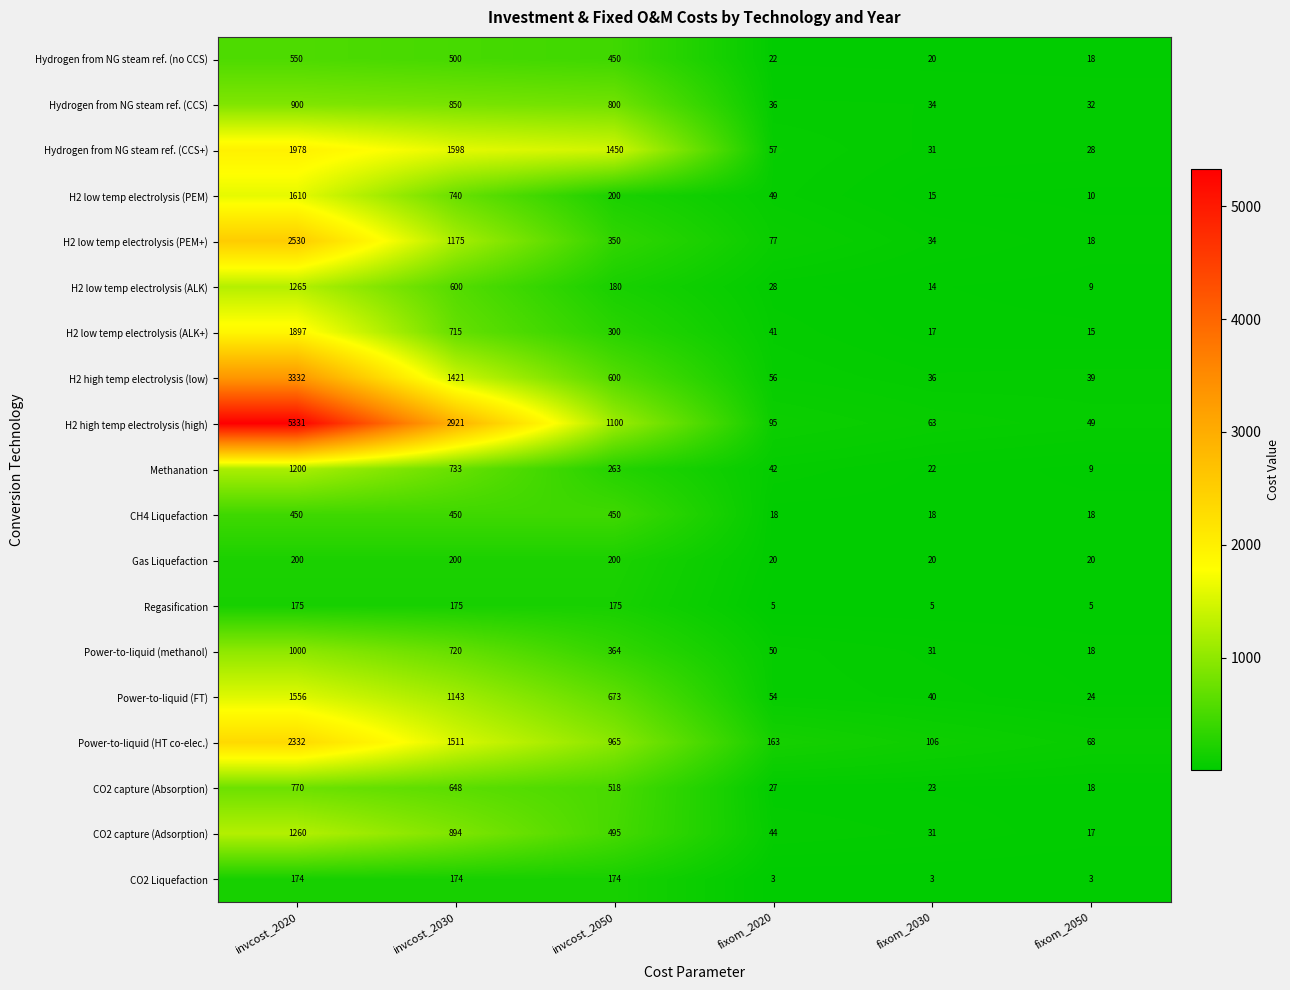

At invcost_2020, list the series in order from smallest to largest.

CO2 Liquefaction, Regasification, Gas Liquefaction, CH4 Liquefaction, Hydrogen from NG steam ref. (no CCS), CO2 capture (Absorption), Hydrogen from NG steam ref. (CCS), Power-to-liquid (methanol), Methanation, CO2 capture (Adsorption), H2 low temp electrolysis (ALK), Power-to-liquid (FT), H2 low temp electrolysis (PEM), H2 low temp electrolysis (ALK+), Hydrogen from NG steam ref. (CCS+), Power-to-liquid (HT co-elec.), H2 low temp electrolysis (PEM+), H2 high temp electrolysis (low), H2 high temp electrolysis (high)